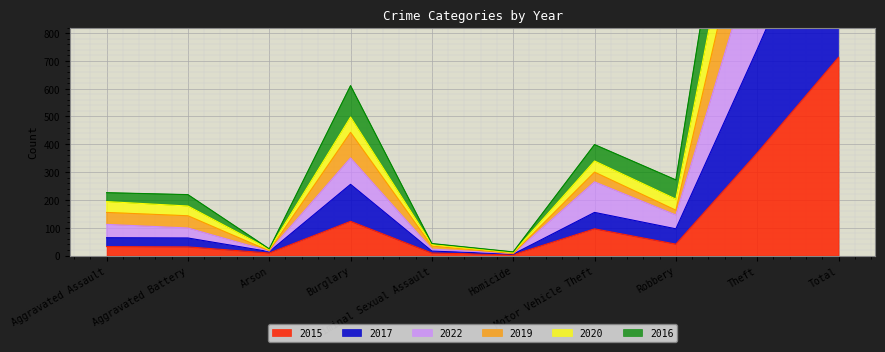

How many values in the 2016 series exceed 163?

4